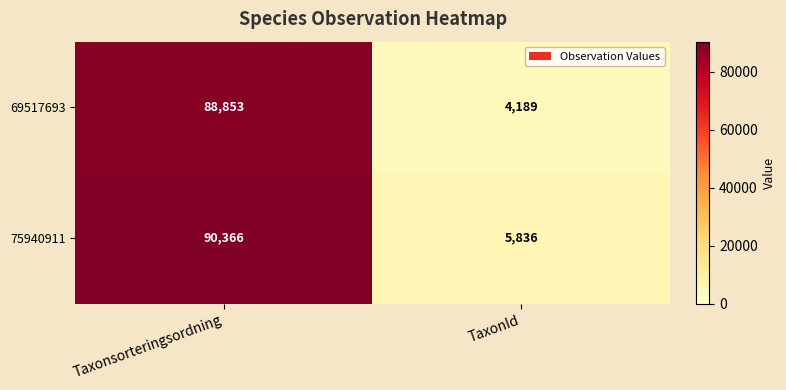

Reading right to left, transcribe all the data shown in this chart.

69517693: 4189	88853
75940911: 5836	90366